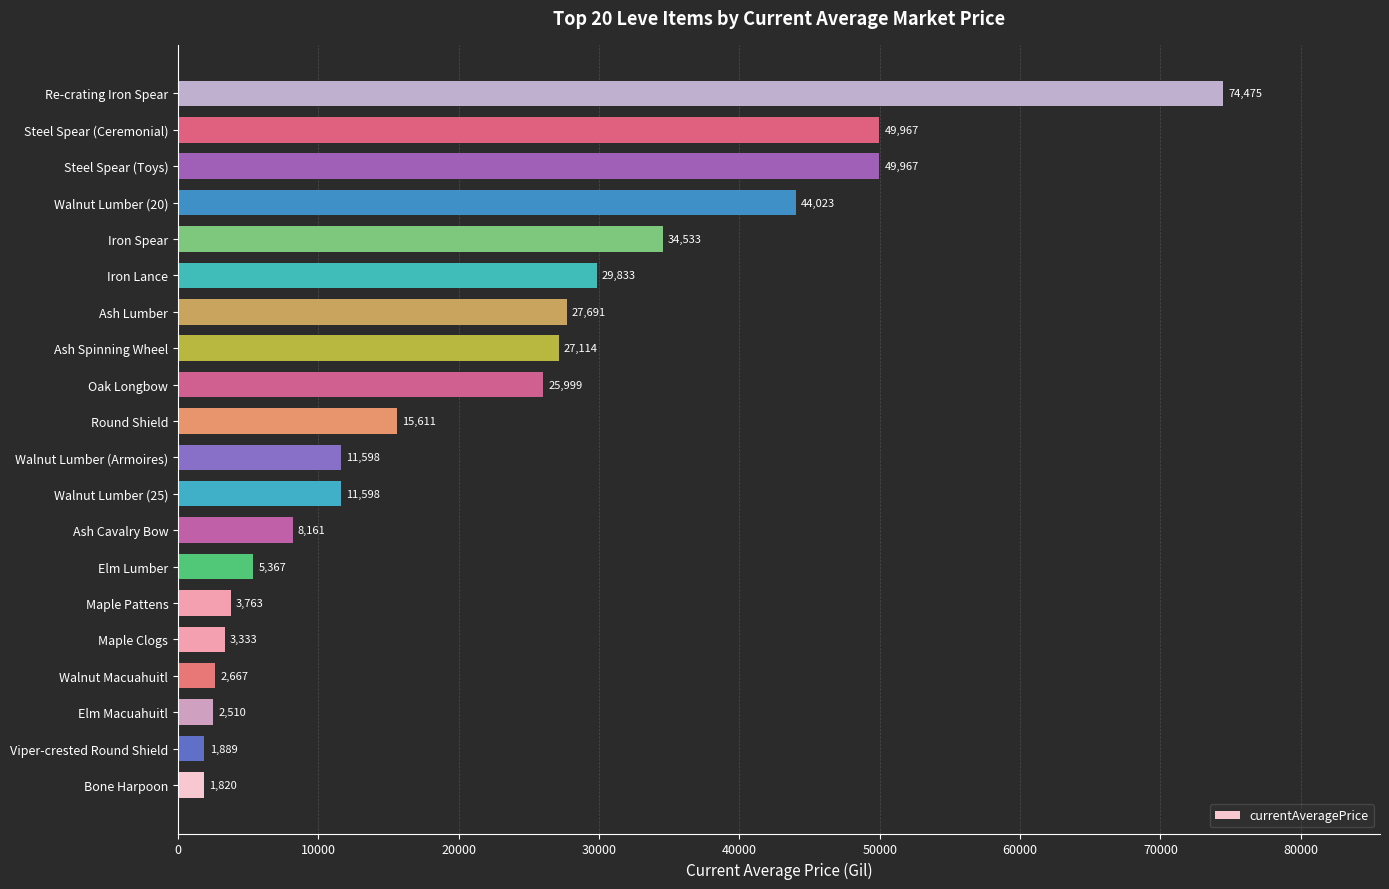

Which category has the lowest value across all series?

Bone Harpoon